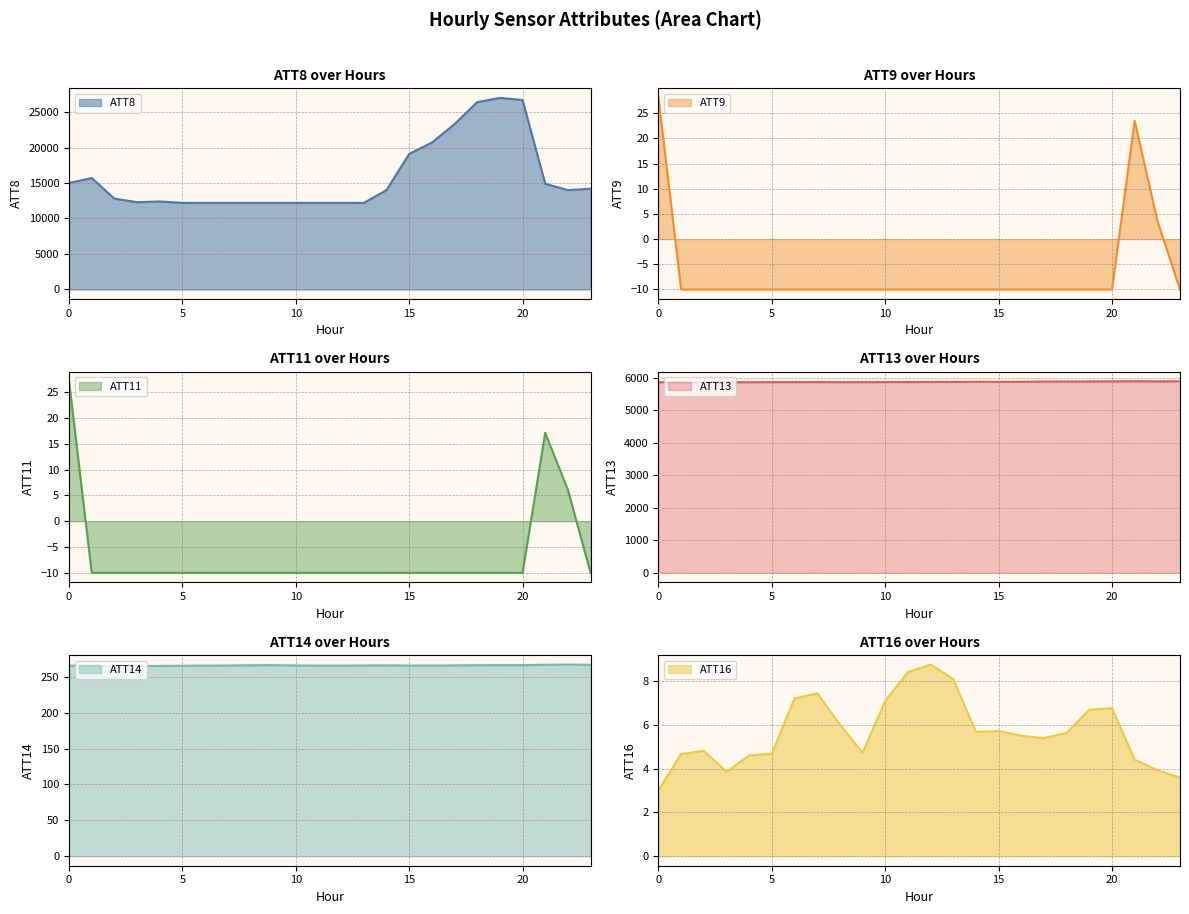

Reading left to right, transcribe all the data shown in this chart.

ATT8: 0=15000.0	1=15700.0	2=12800.0	3=12300.0	4=12400.0	5=12200.0	6=12200.0	7=12200.0	8=12200.0	9=12200.0	10=12200.0	11=12200.0	12=12200.0	13=12200.0	14=14000.0	15=19100.0	16=20700.0	17=23300.0	18=26400.0	19=27000.0	20=26700.0	21=14900.0	22=14000.0	23=14200.0
ATT9: 0=28.1	1=-10.0	2=-10.0	3=-10.0	4=-10.0	5=-10.0	6=-10.0	7=-10.0	8=-10.0	9=-10.0	10=-10.0	11=-10.0	12=-10.0	13=-10.0	14=-10.0	15=-10.0	16=-10.0	17=-10.0	18=-10.0	19=-10.0	20=-10.0	21=23.5	22=3.7	23=-10.0
ATT11: 0=27.1	1=-10.0	2=-10.0	3=-10.0	4=-10.0	5=-10.0	6=-10.0	7=-10.0	8=-10.0	9=-10.0	10=-10.0	11=-10.0	12=-10.0	13=-10.0	14=-10.0	15=-10.0	16=-10.0	17=-10.0	18=-10.0	19=-10.0	20=-10.0	21=17.1	22=6.1	23=-10.0
ATT13: 0=5866.5	1=5860.0	2=5865.6	3=5869.7	4=5866.5	5=5870.3	6=5871.5	7=5871.0	8=5868.5	9=5869.3	10=5871.8	11=5873.4	12=5874.8	13=5878.1	14=5880.8	15=5879.8	16=5882.8	17=5888.2	18=5889.1	19=5891.1	20=5894.4	21=5898.7	22=5893.9	23=5895.4
ATT14: 0=265.8	1=264.9	2=265.3	3=265.0	4=265.1	5=265.5	6=265.6	7=265.7	8=266.1	9=266.3	10=265.8	11=265.6	12=265.6	13=265.8	14=266.0	15=265.7	16=265.8	17=265.9	18=266.2	19=266.3	20=266.3	21=266.9	22=267.1	23=266.8
ATT16: 0=3.0	1=4.7	2=4.8	3=3.8	4=4.6	5=4.7	6=7.2	7=7.4	8=6.0	9=4.7	10=7.1	11=8.4	12=8.7	13=8.1	14=5.7	15=5.7	16=5.5	17=5.4	18=5.6	19=6.7	20=6.8	21=4.4	22=3.9	23=3.6